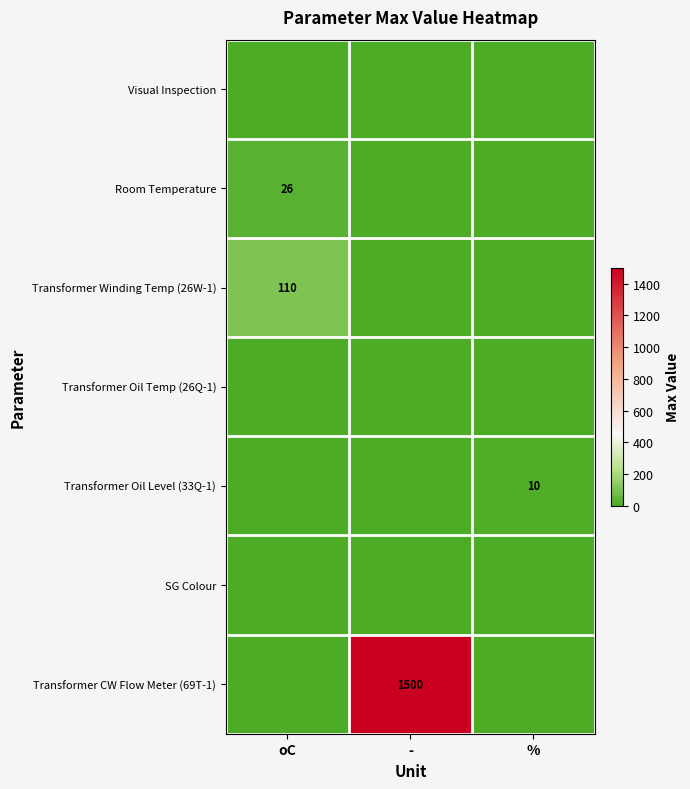

Which label corresponds to the largest value in the chart?

-